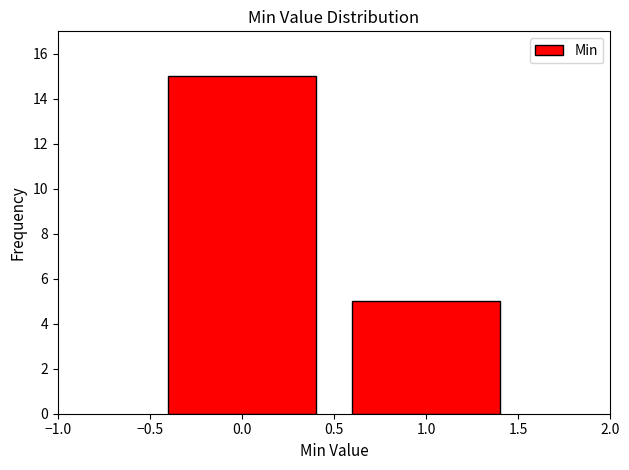

How tall is the bar that spans -0.5 to 0.5 on the x-axis? The values are not printed on the chart, so give them approximately, as read against the axis.

15